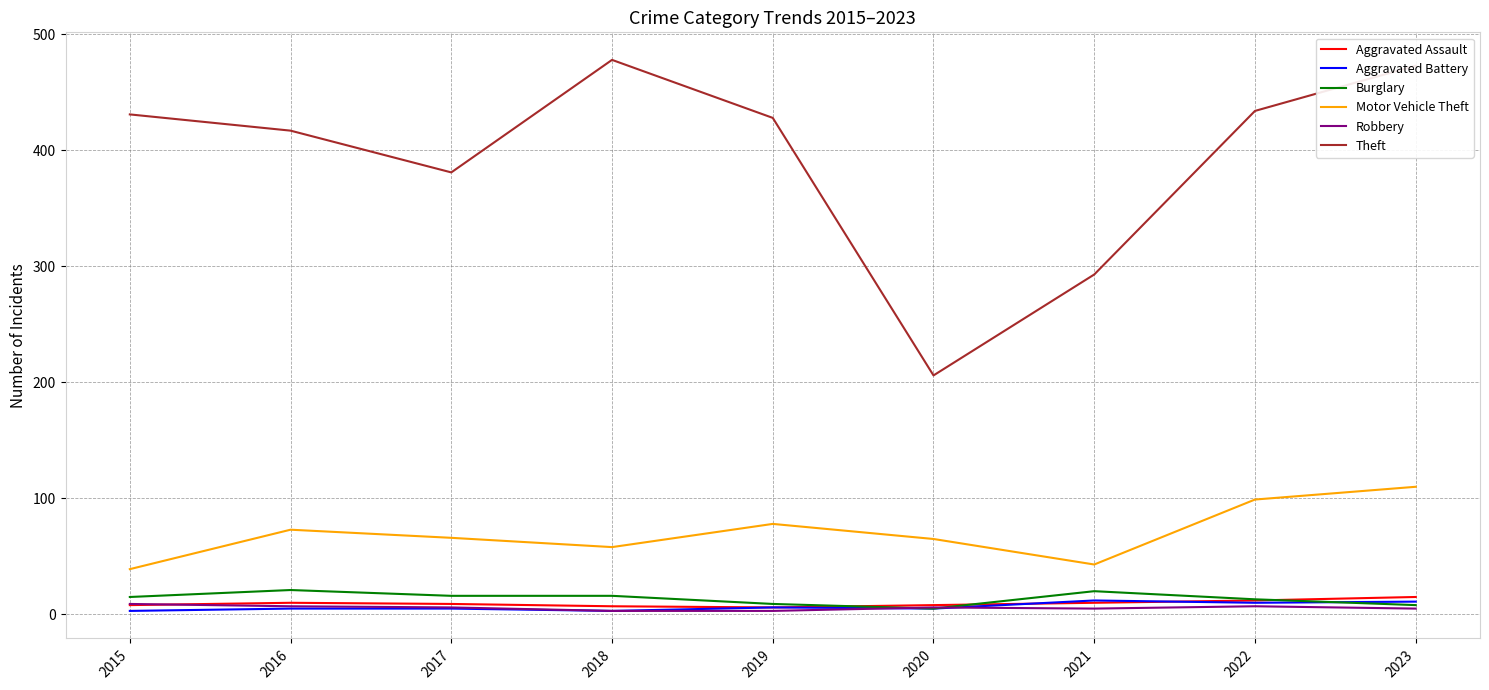

How many lines are shown in the chart?

6